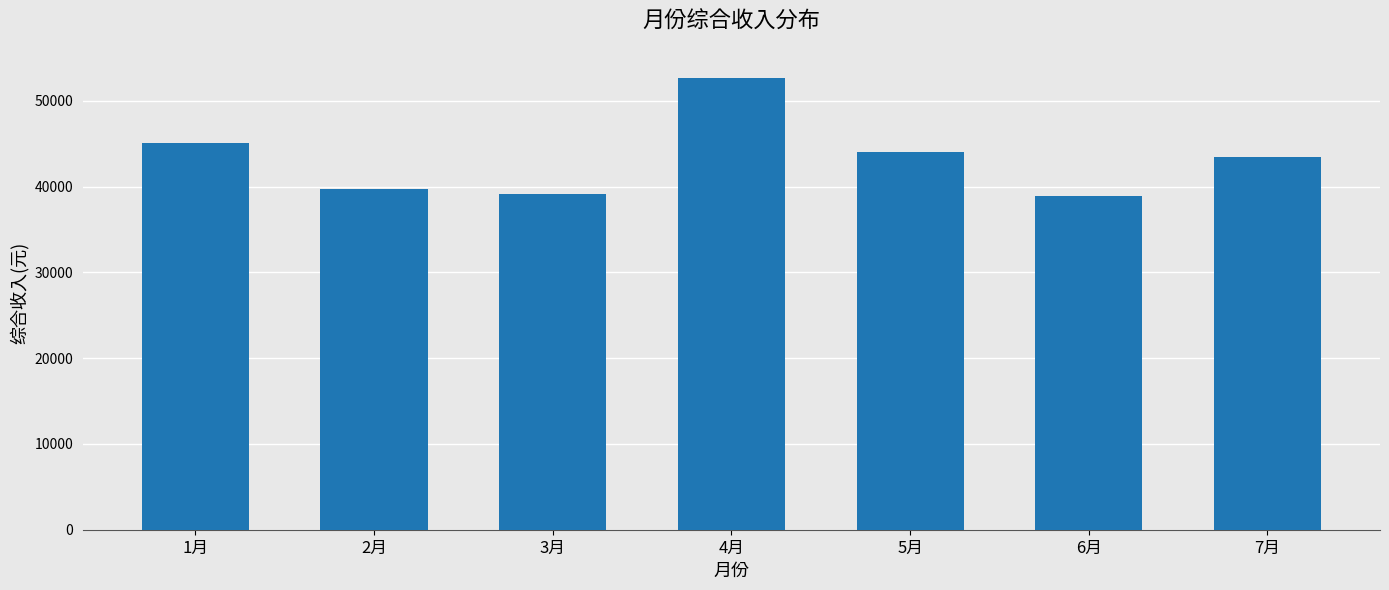

At which label is the value closest to 45767?

1月